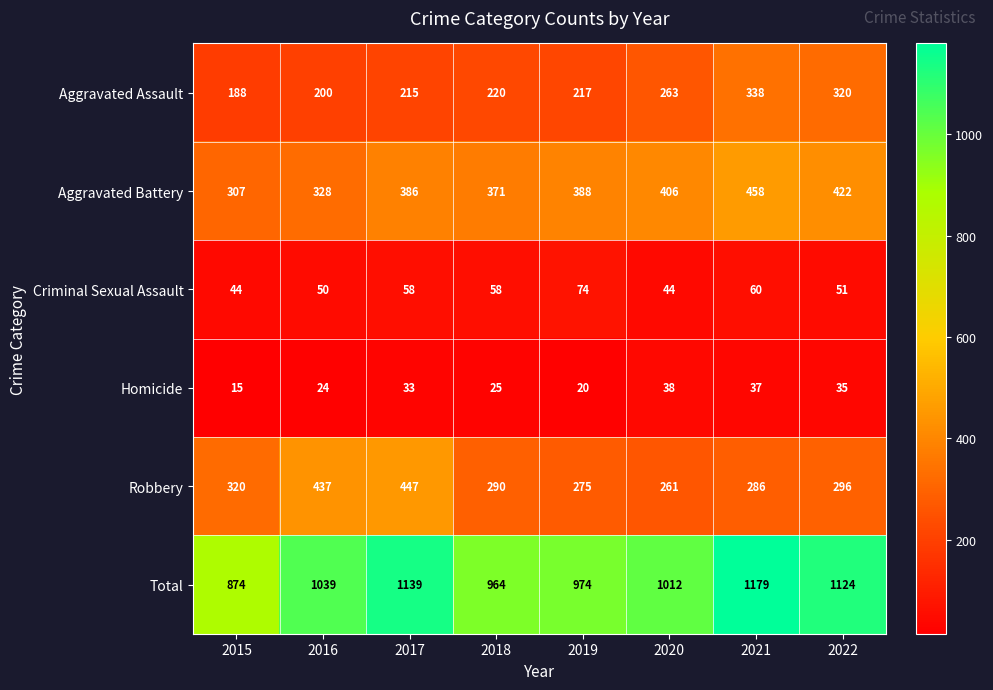

At 2020, list the series in order from largest to smallest.

Total, Aggravated Battery, Aggravated Assault, Robbery, Criminal Sexual Assault, Homicide